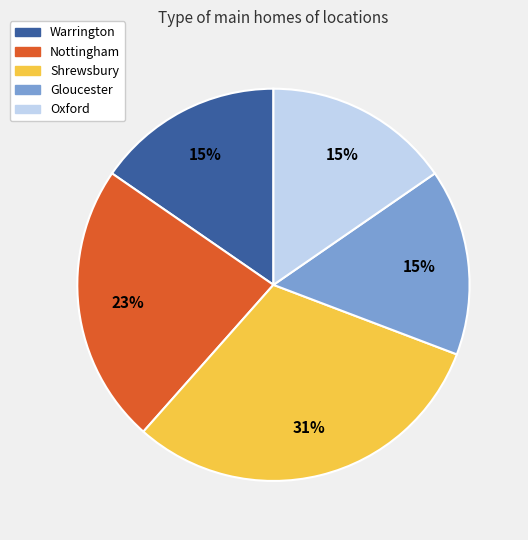

How many slices are in this pie chart?

5